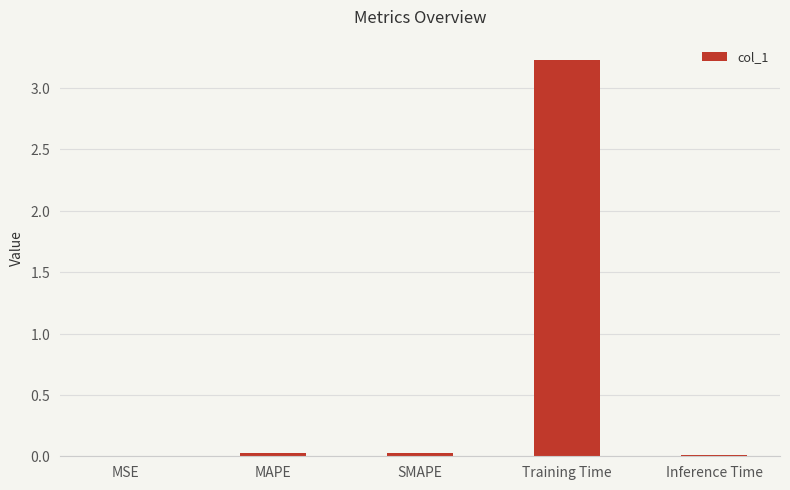

The chart shows a value of 0.0 at SMAPE. True or false?

True